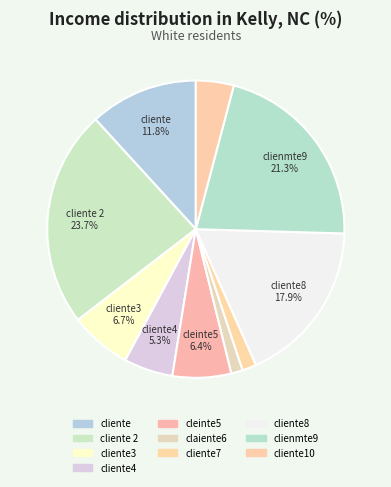

To the nearest percent, what percentage of the pie is cliente?

12%